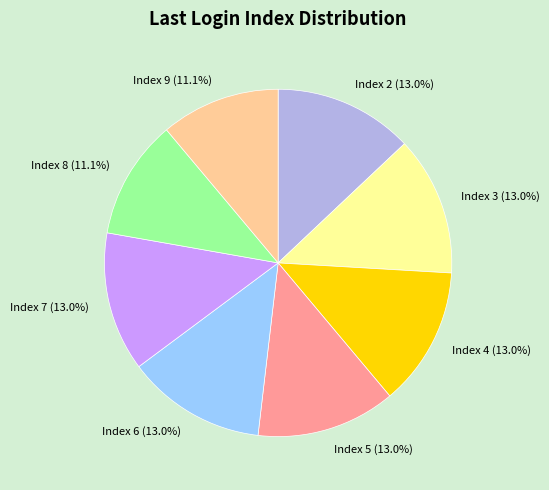

Approximately how many times larger is the value at Index 6 compared to Index 7?

1.0